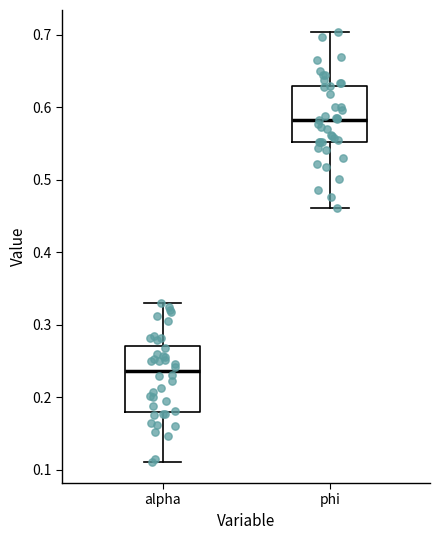

Which box has the lowest median line?

alpha